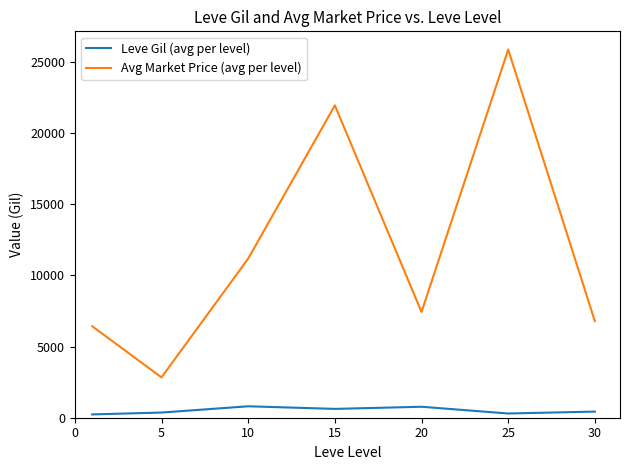

What is the sum of all Avg Market Price (avg per level) values?

82443.5